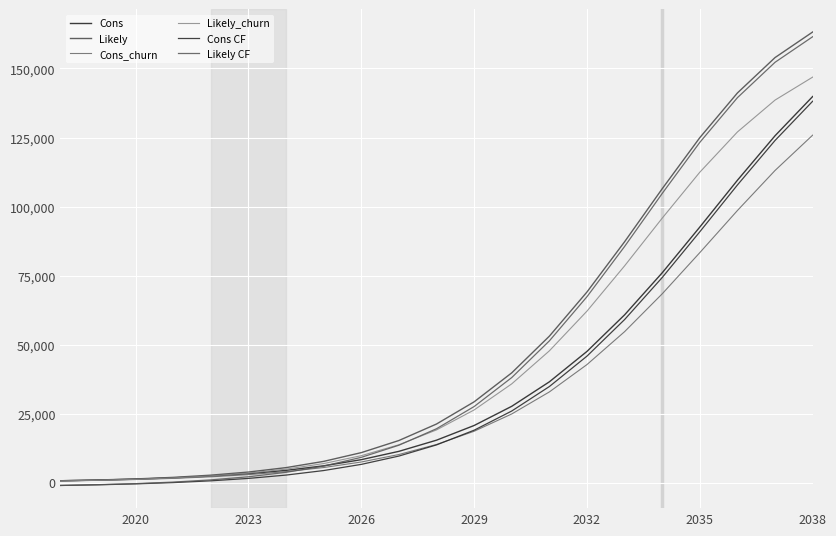

How many lines are shown in the chart?

6